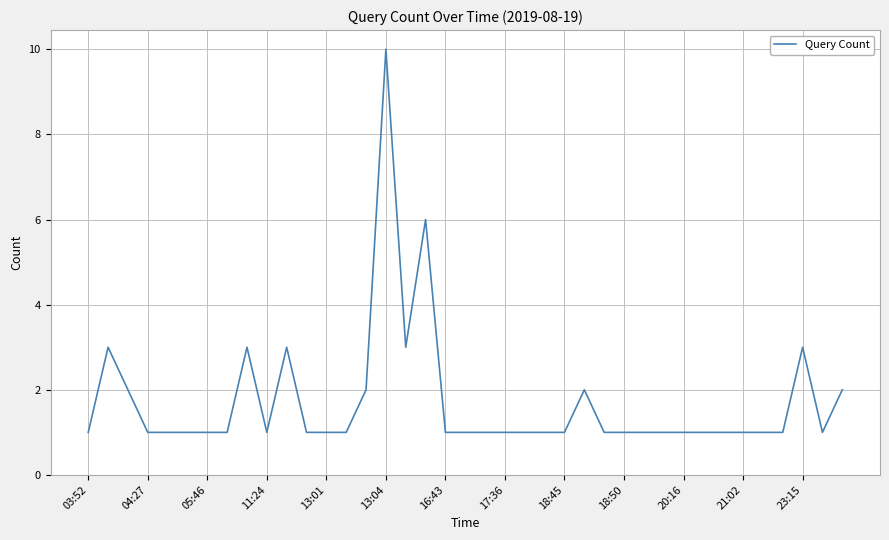

What is the maximum value shown in the chart?

10